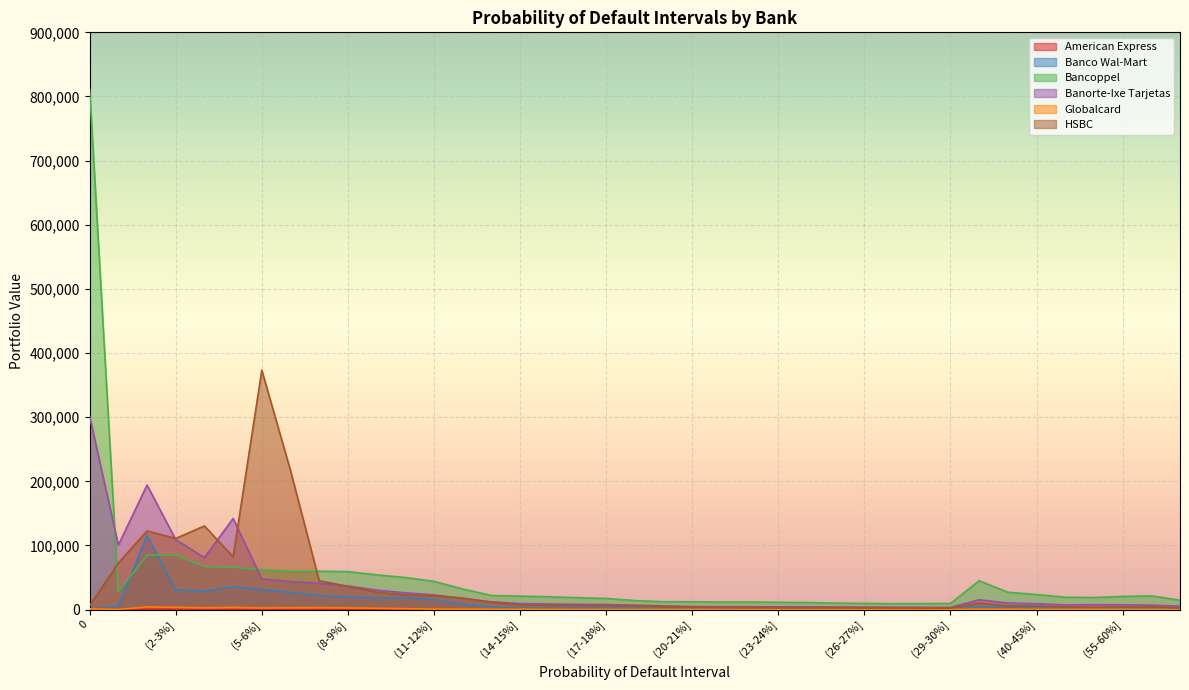

List the series in order of their peak value, highest first.

Bancoppel, HSBC, Banorte-Ixe Tarjetas, Banco Wal-Mart, Globalcard, American Express